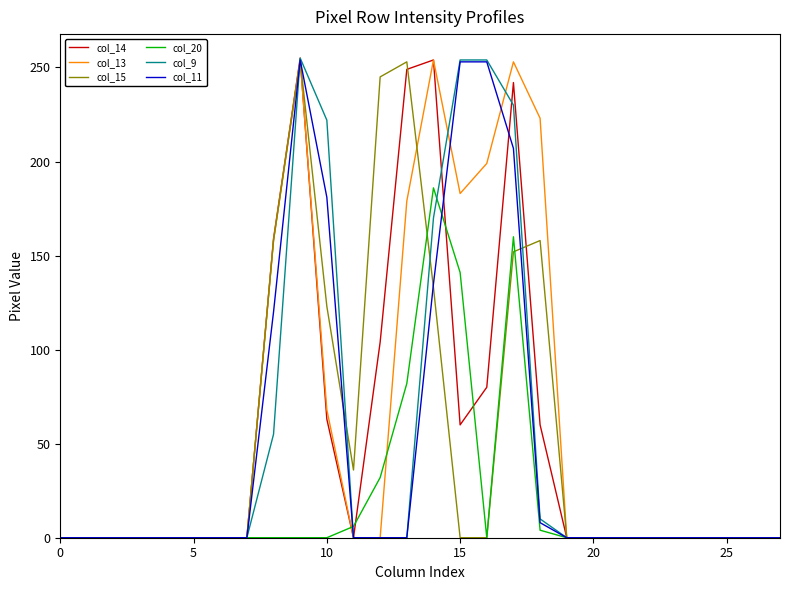

What is the greatest value displayed?

255